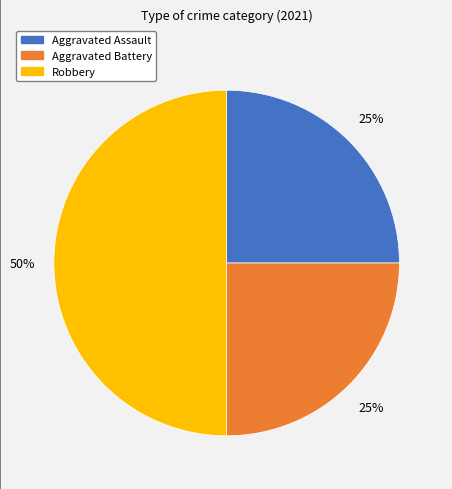

Approximately how many times larger is the value at Aggravated Battery compared to Aggravated Assault?

1.0